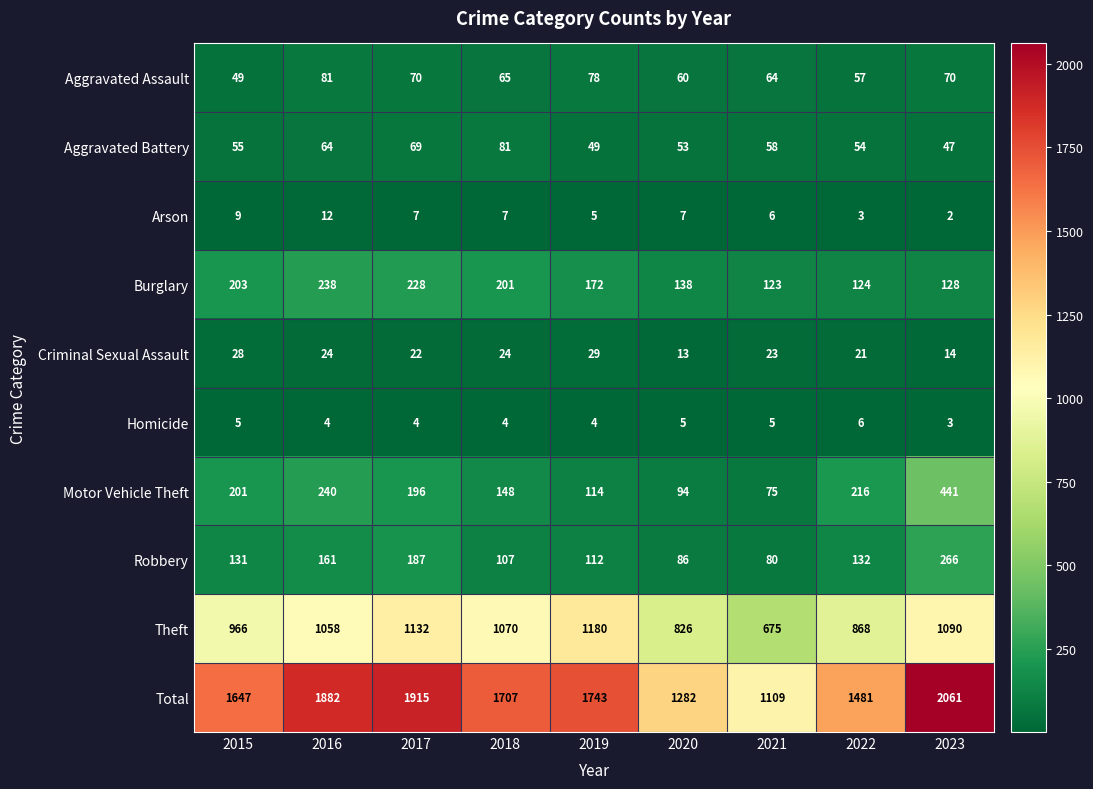

Is it true that Homicide equals 3 at 2023?

True